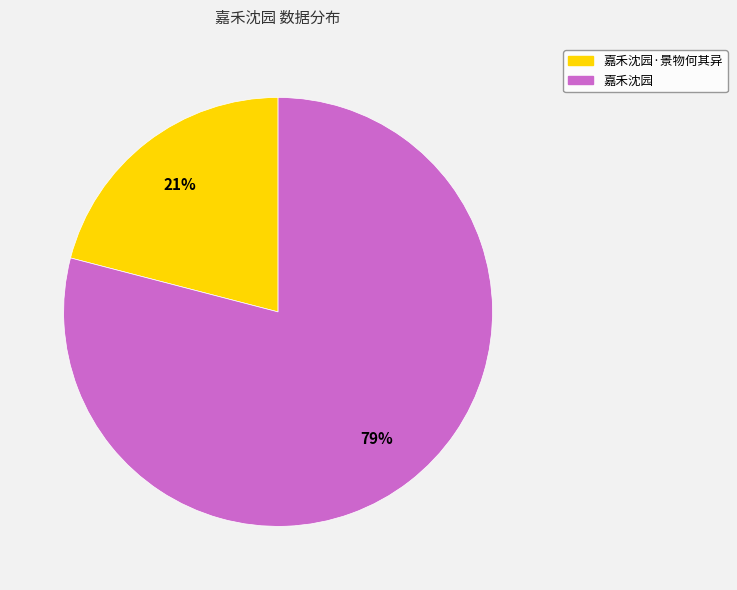

Does any single category account for the majority?

Yes